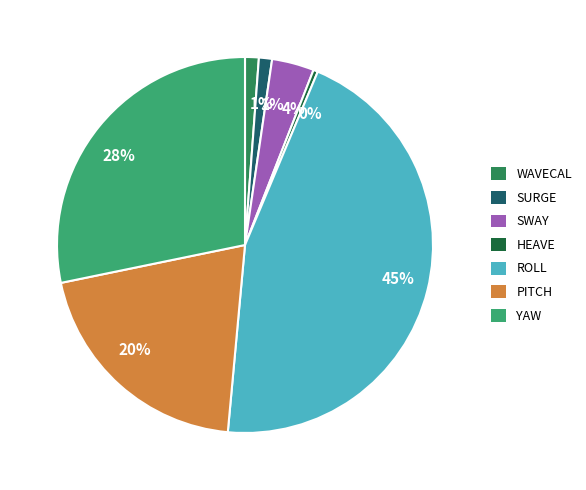

Is there a majority slice in this chart?

No